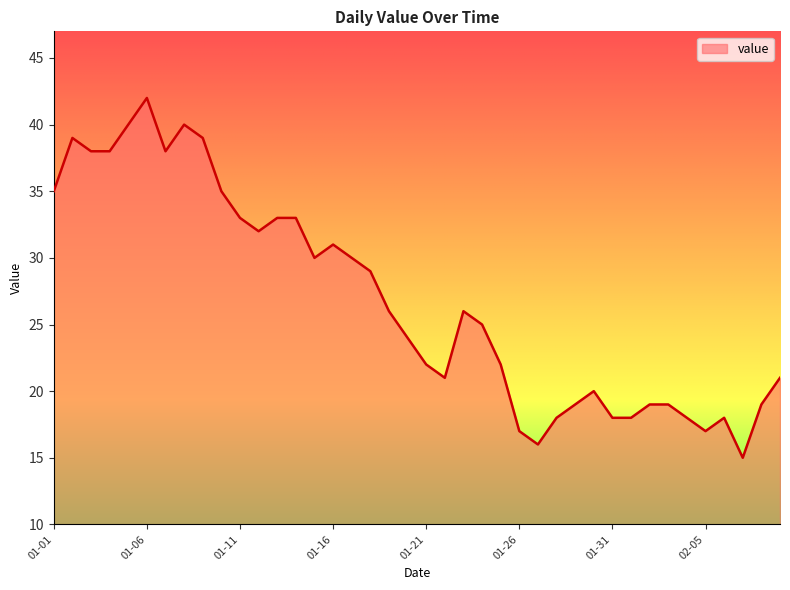

Does the chart have visible grid lines?

No